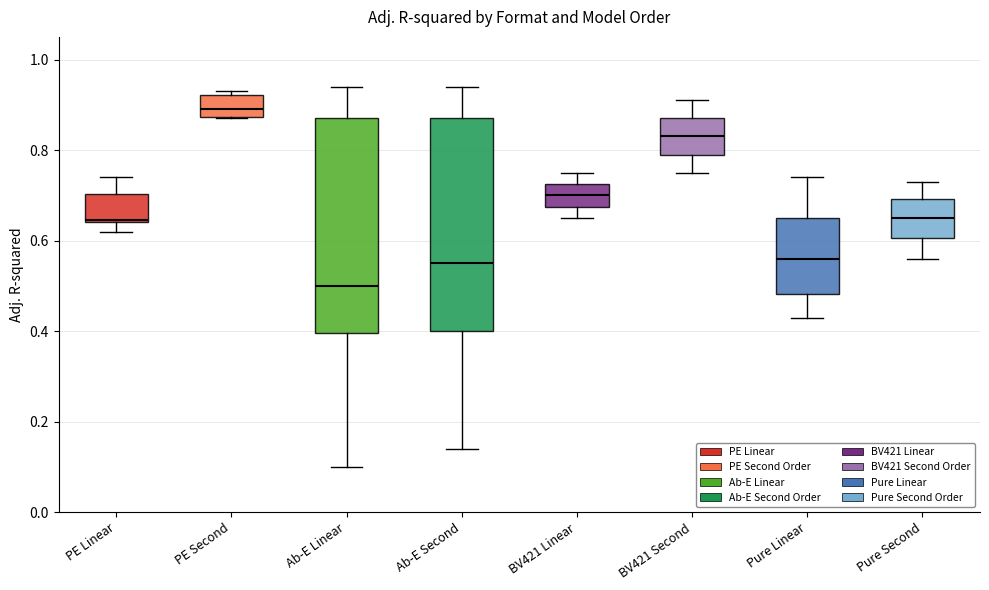

Which box has the lowest median line?

Ab-E Linear